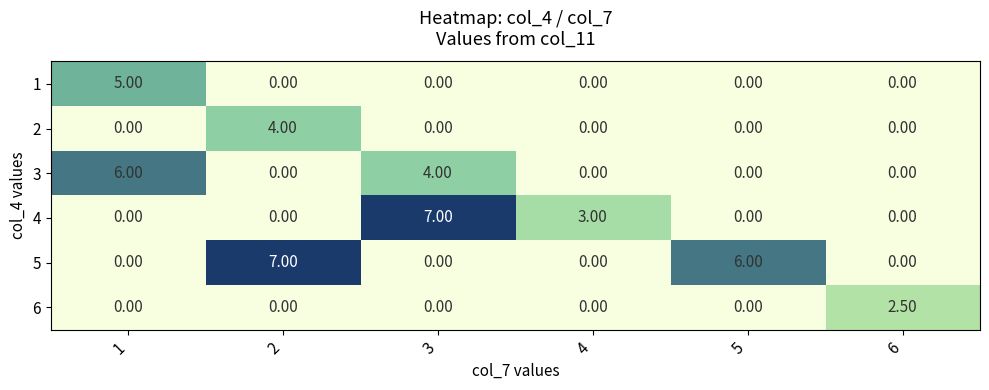

What is the sum of the 6 values at 6 and 3?

2.5